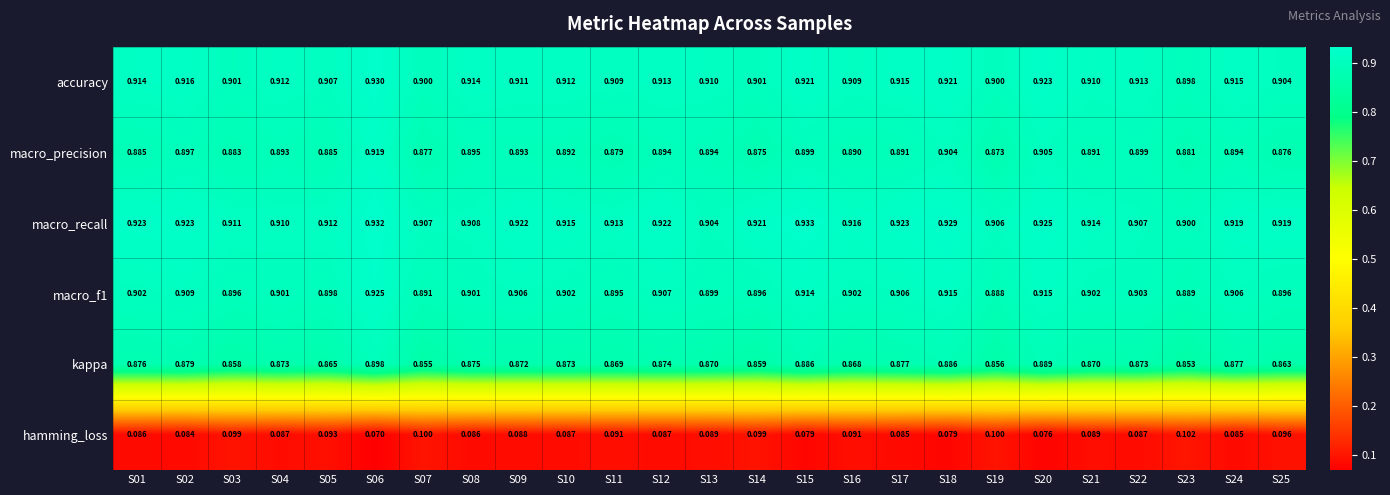

Which series changed the most between S03 and S22?

macro_precision